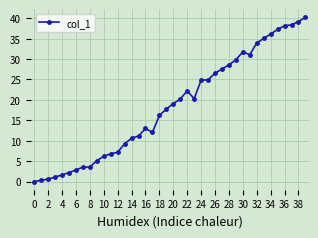

How many data points are less than 19?

20